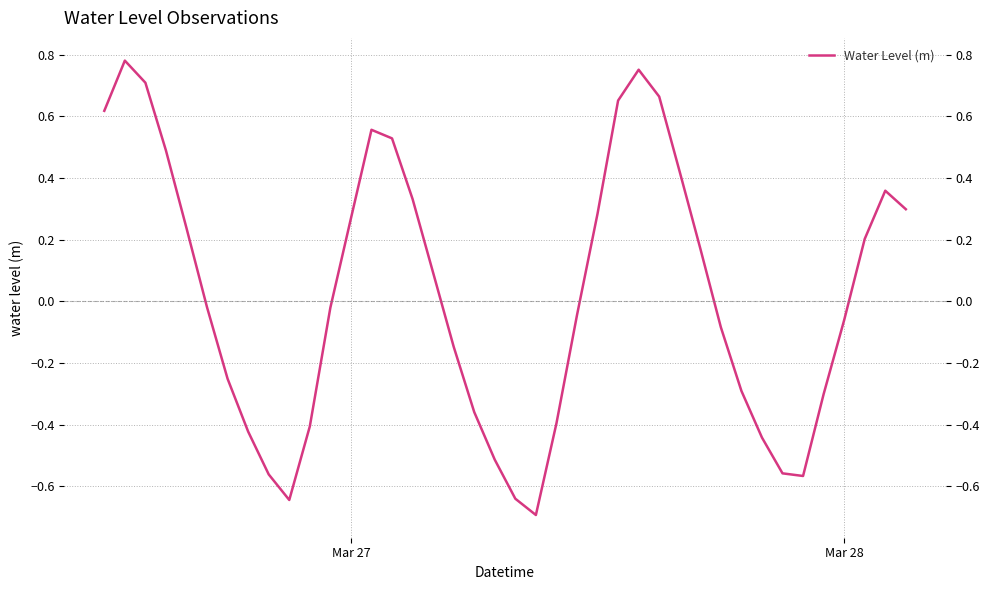

What is the difference between the maximum and minimum values?

1.5